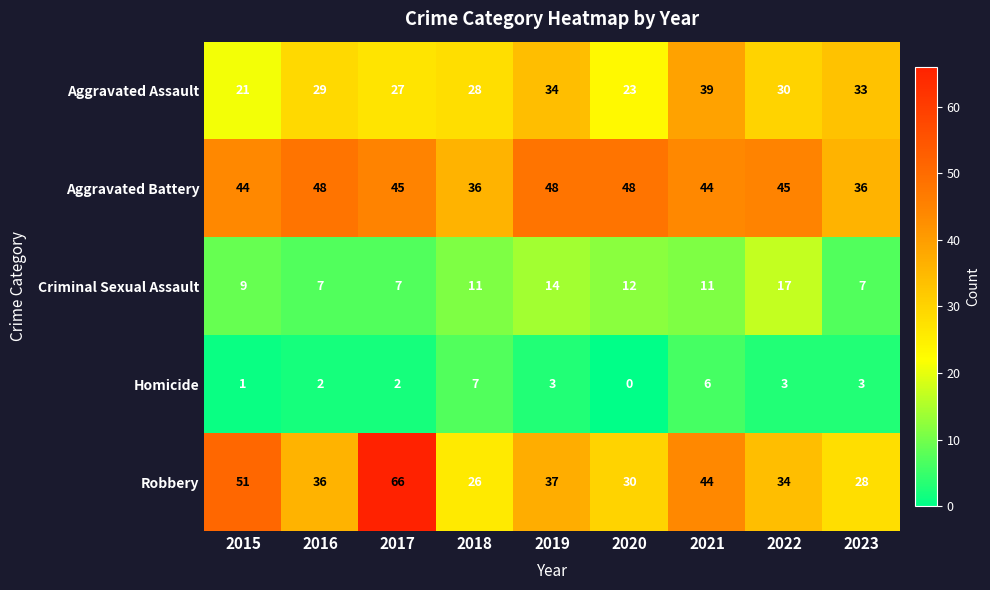

What is the approximate value of Criminal Sexual Assault at 2016, to the nearest 10?

10